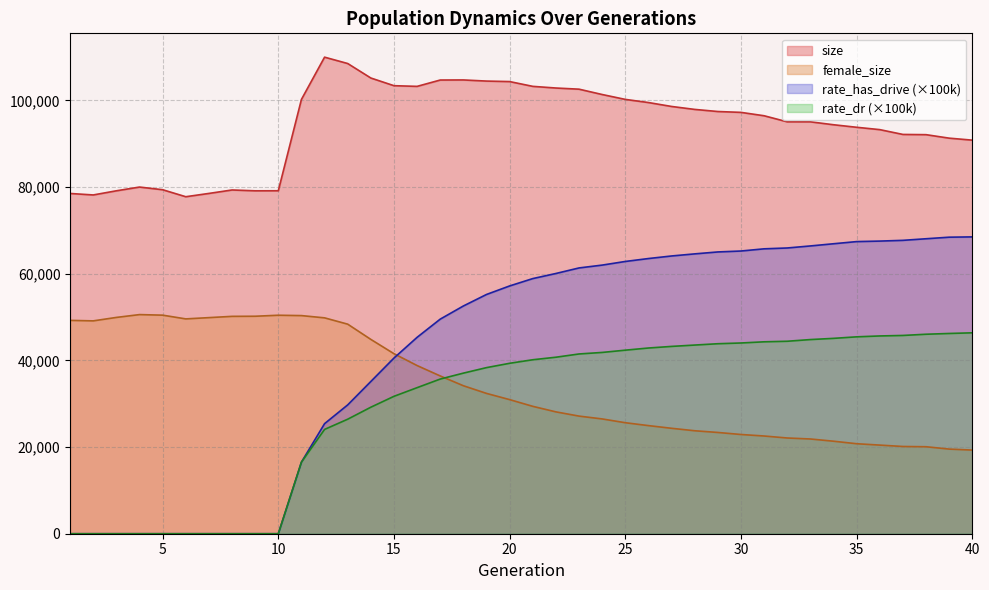

The value of female_size at 39 is 19529.0. True or false?

True